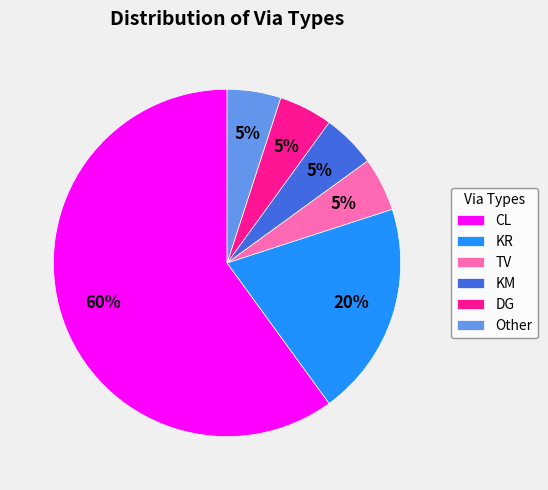

Is there any slice that represents more than half of the pie?

Yes